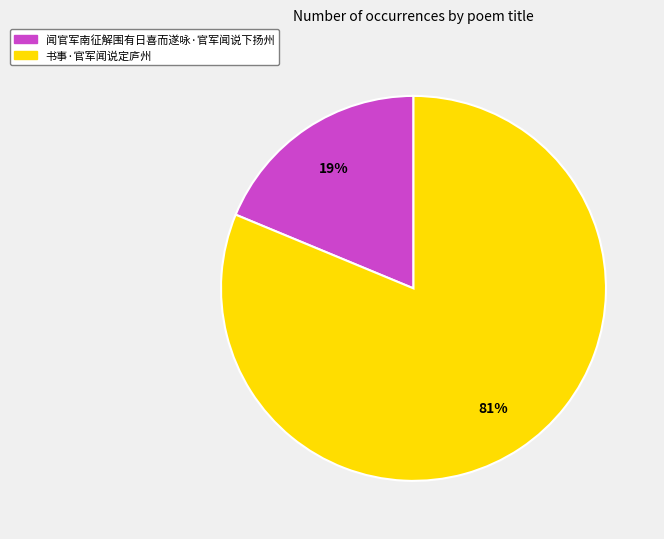

Is 闻官军南征解围有日喜而遂咏·官军闻说下扬州 the majority of the pie?

No